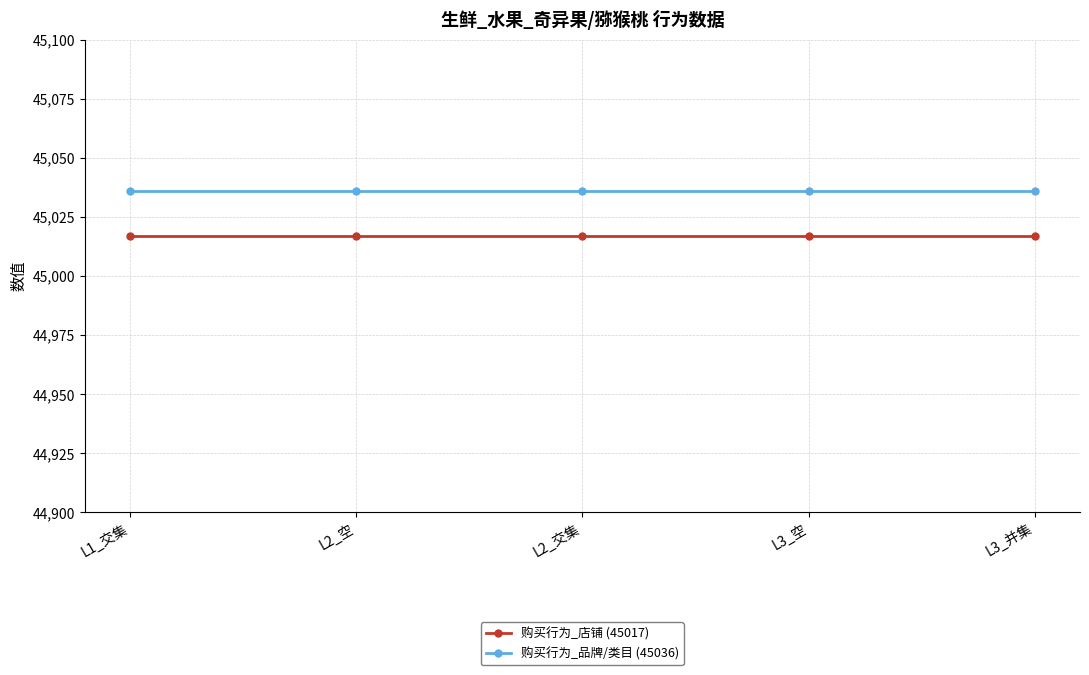

Does the chart have visible grid lines?

Yes